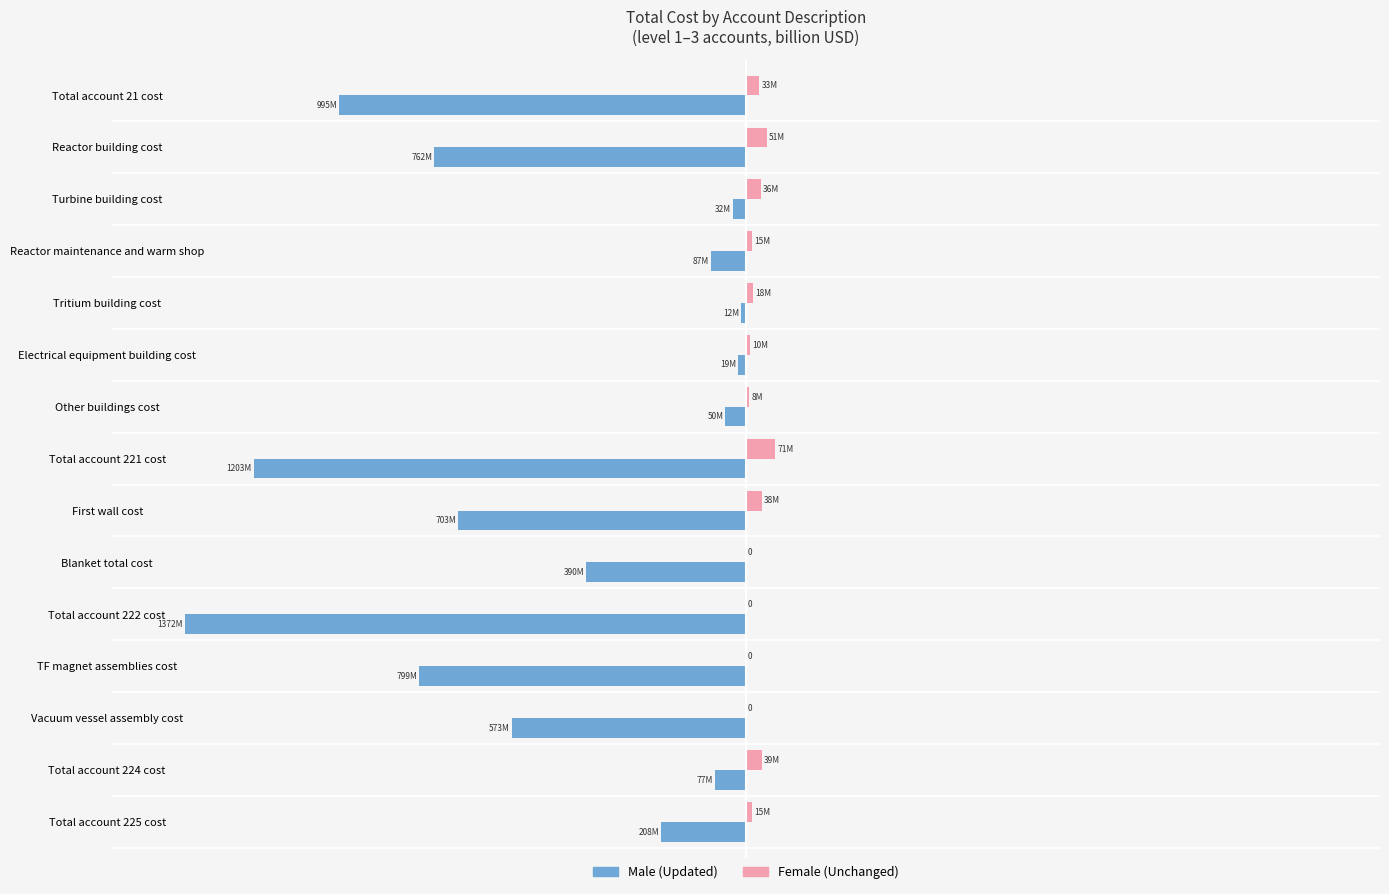

How many categories are shown in the chart?

15